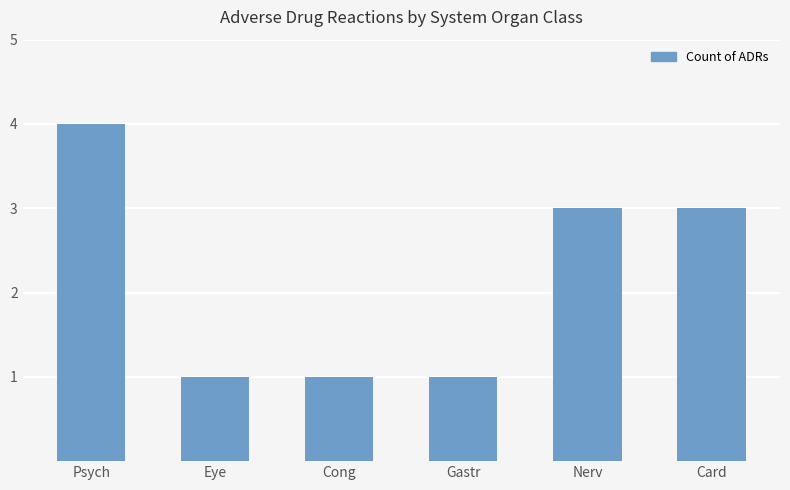

What is the label of the 5th bar from the left?

Nerv